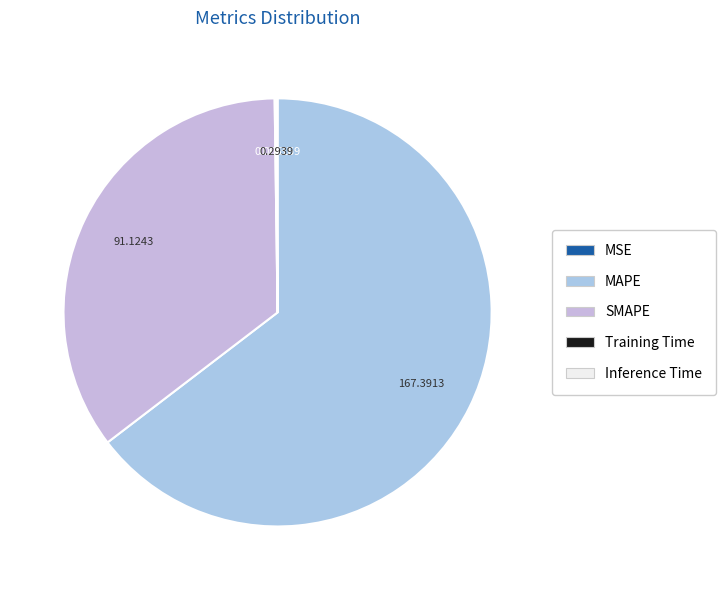

Which category has the biggest portion of the pie?

MAPE